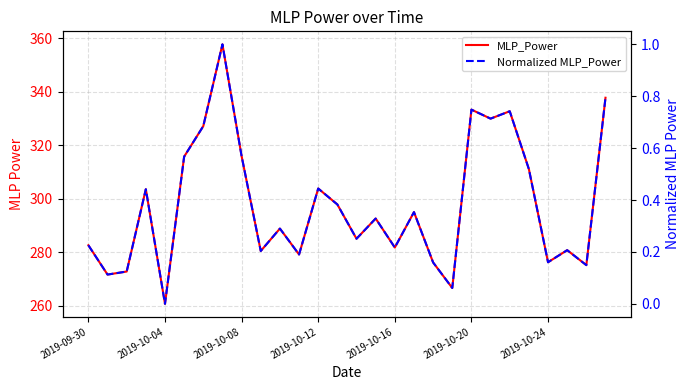

What is the sum of the Normalized MLP_Power values at 10 and 19?

0.4